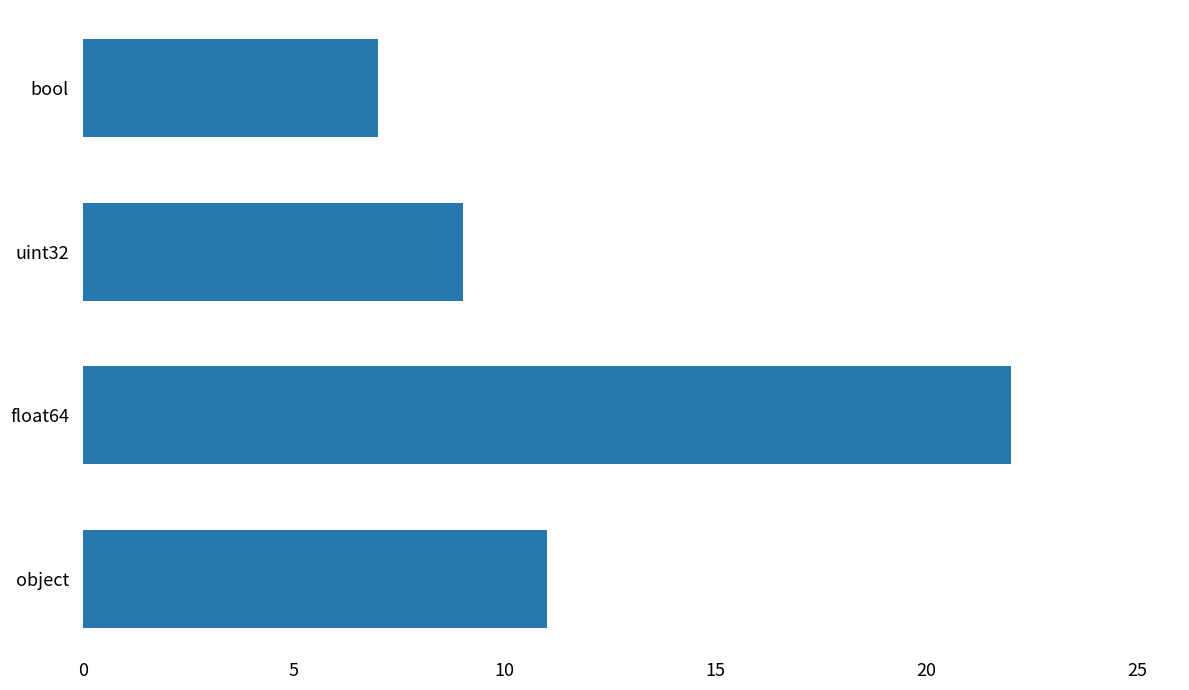

Rank the categories by value from highest to lowest.

float64, object, uint32, bool